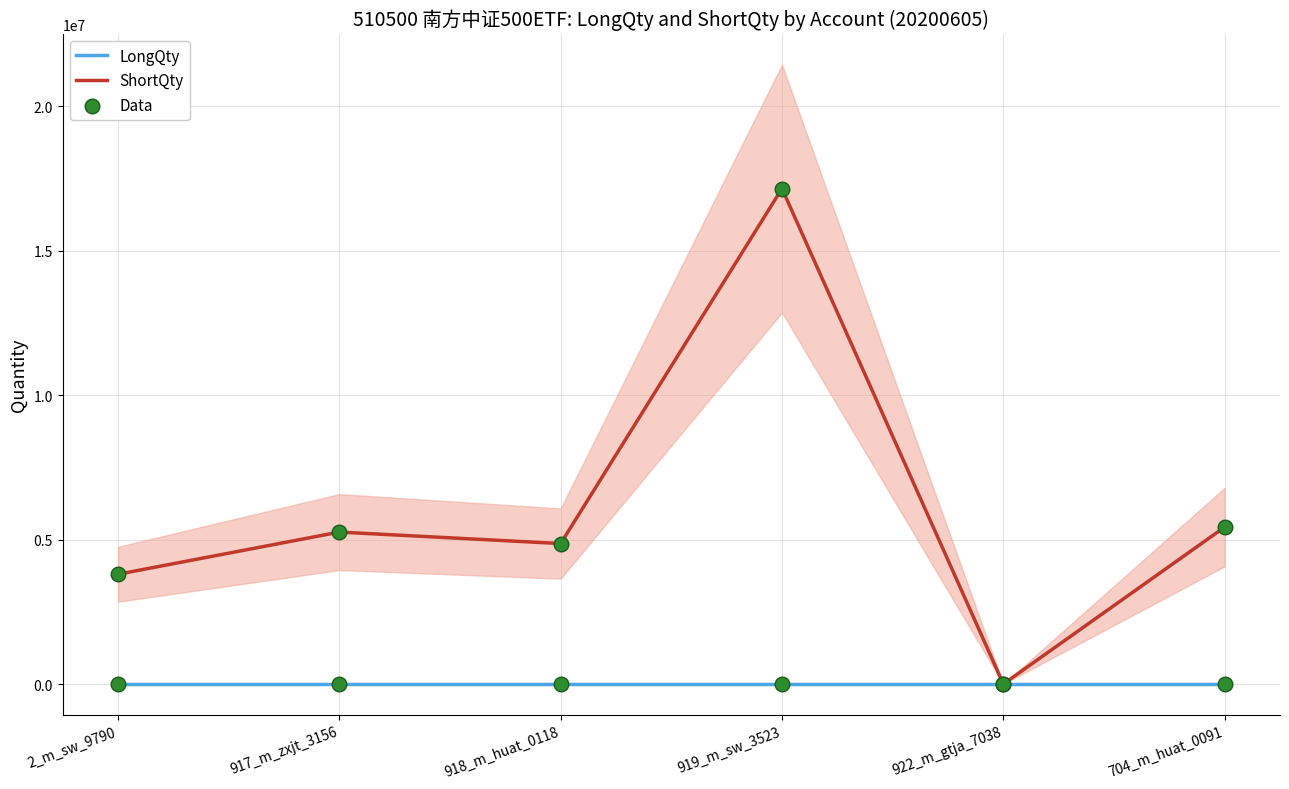

Which series has the largest total across all categories?

ShortQty